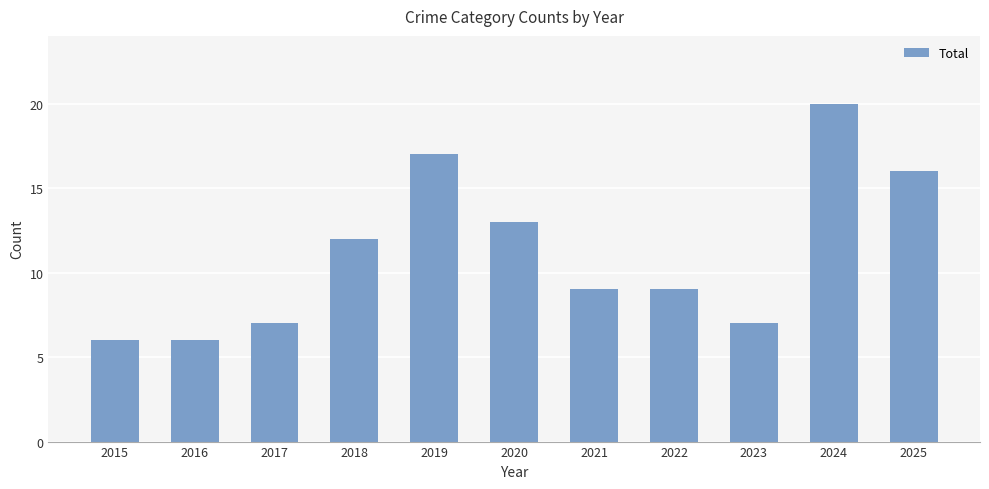

Count the number of categories in the chart.

11